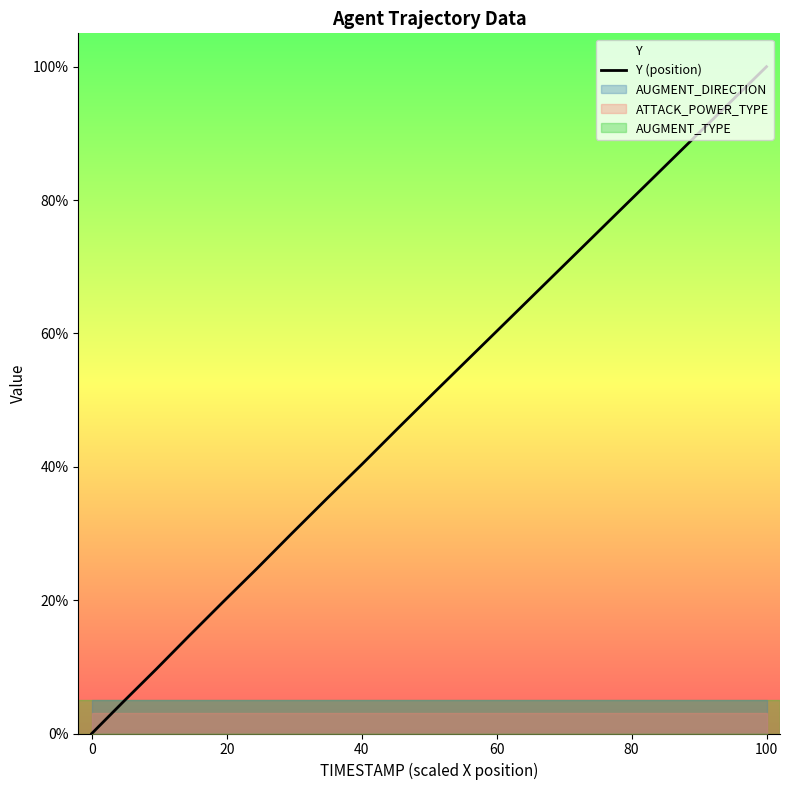

What is the greatest value displayed?

100.0